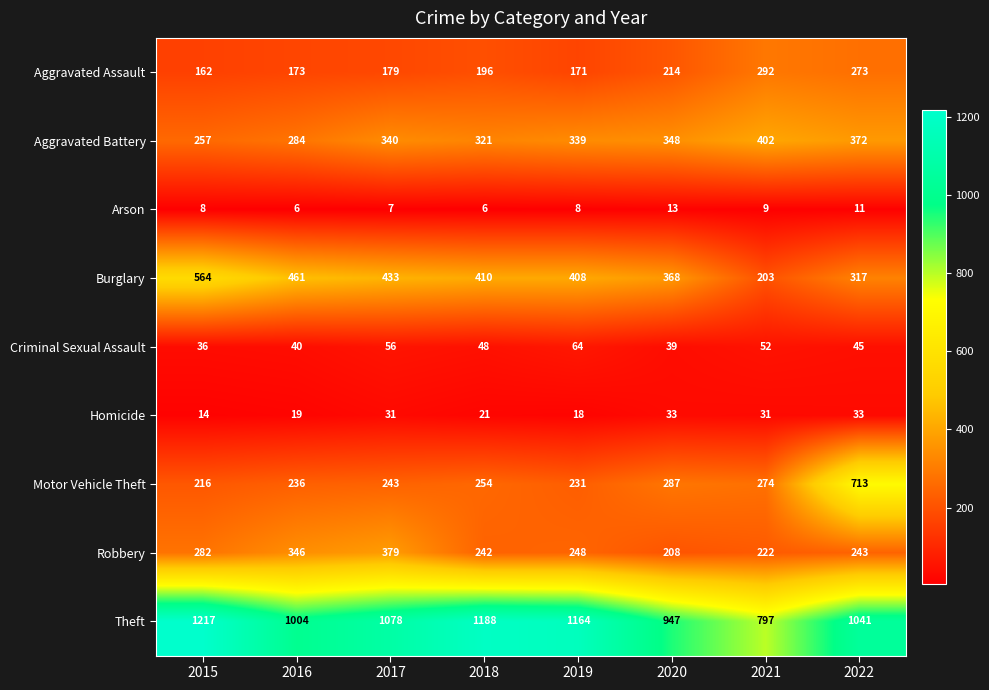

The value of Aggravated Assault at 2019 is 171. True or false?

True